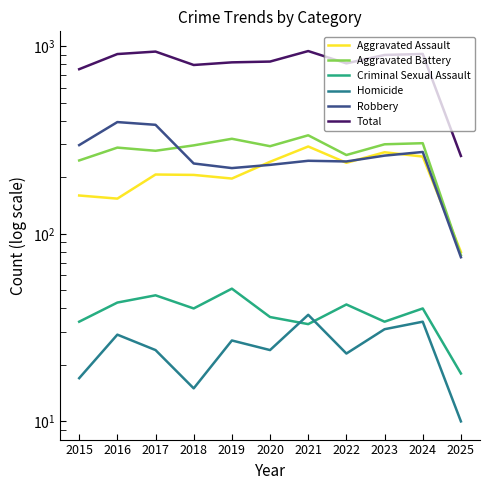

What is the difference between the maximum and minimum values in the Aggravated Battery series?

258